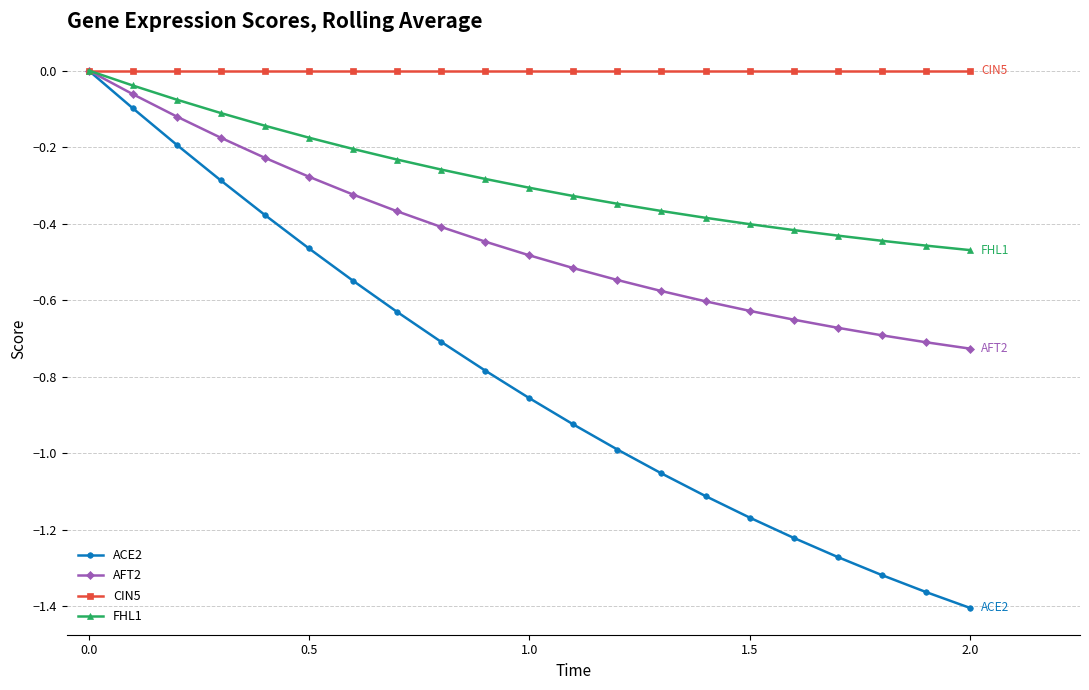

Which series has the largest total across all categories?

CIN5